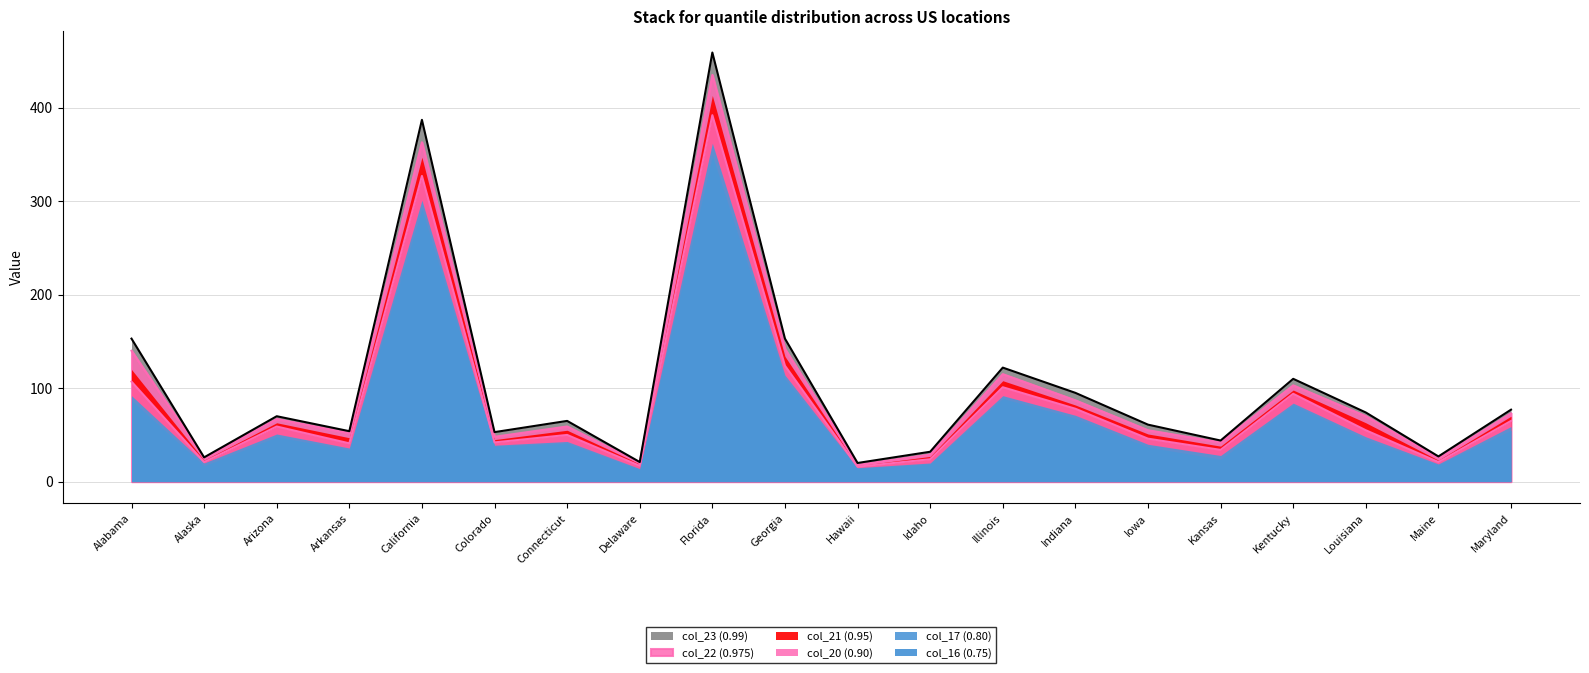

What is the lowest value of the col_17 (0.80) series?

18